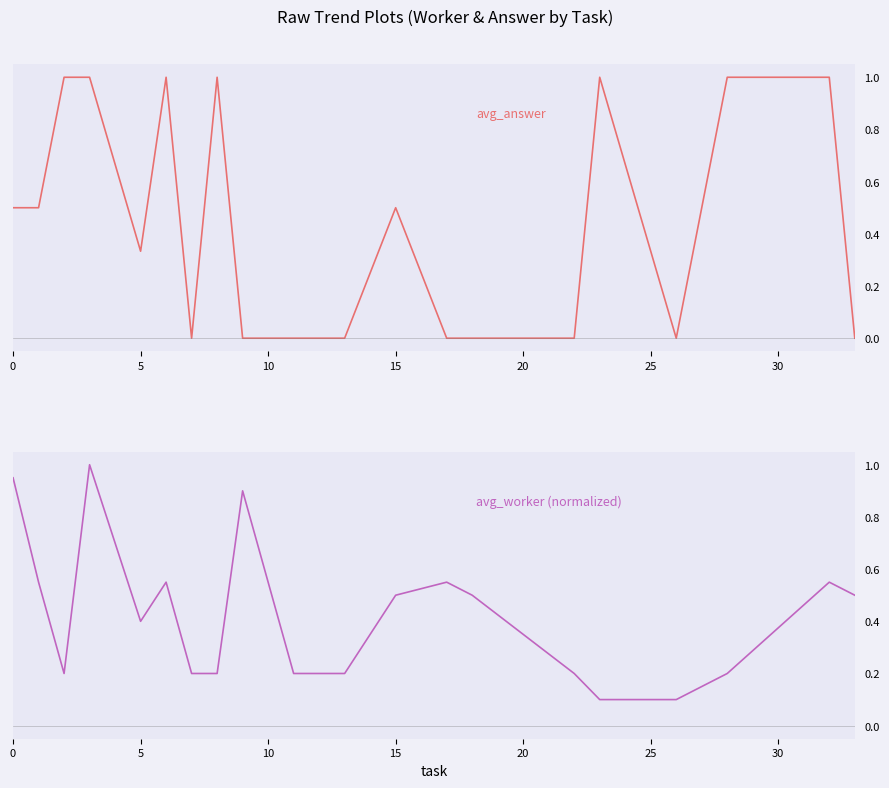

How many lines are shown in the chart?

2